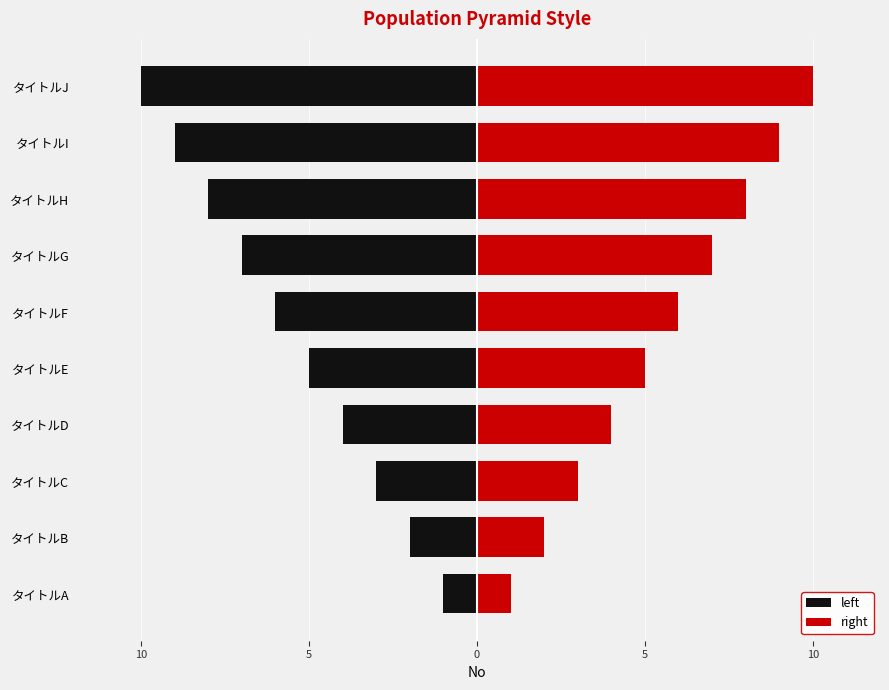

At タイトルH, list the series in order from largest to smallest.

right, left